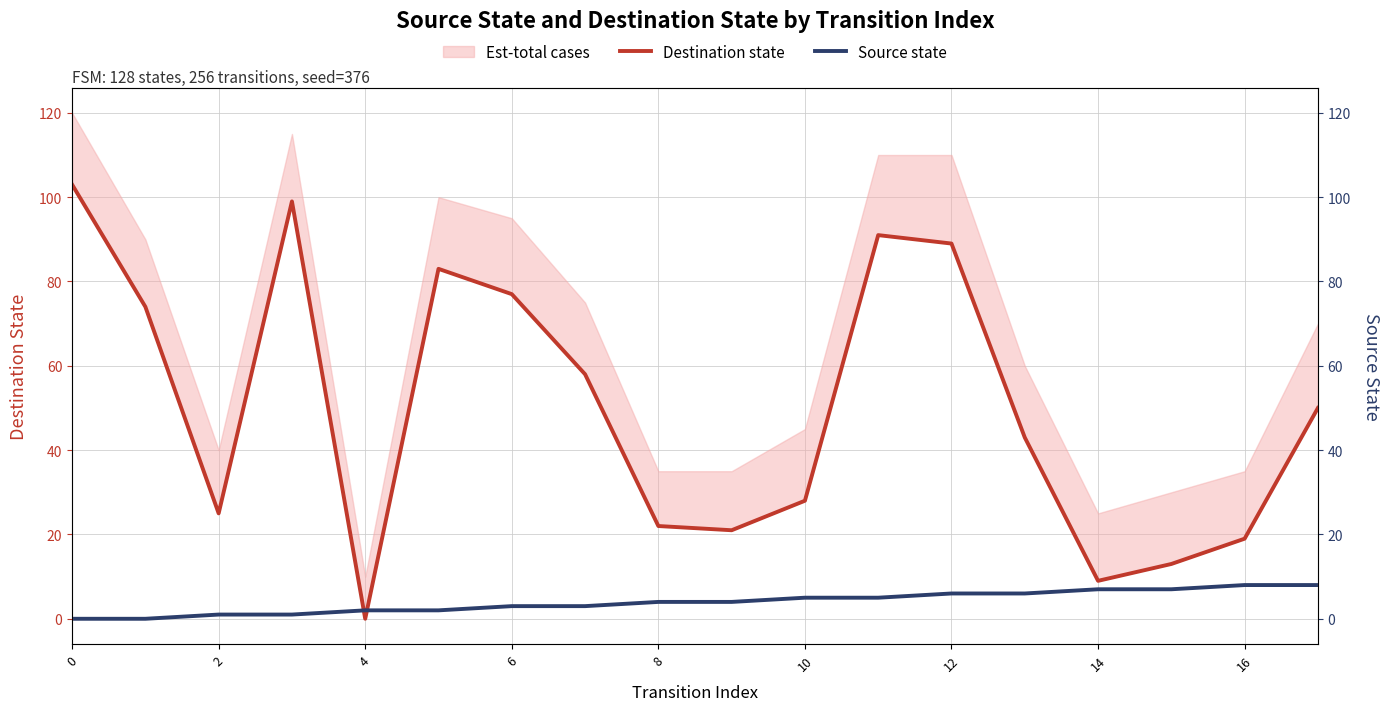

At how many categories does at least one series exceed 28?

10